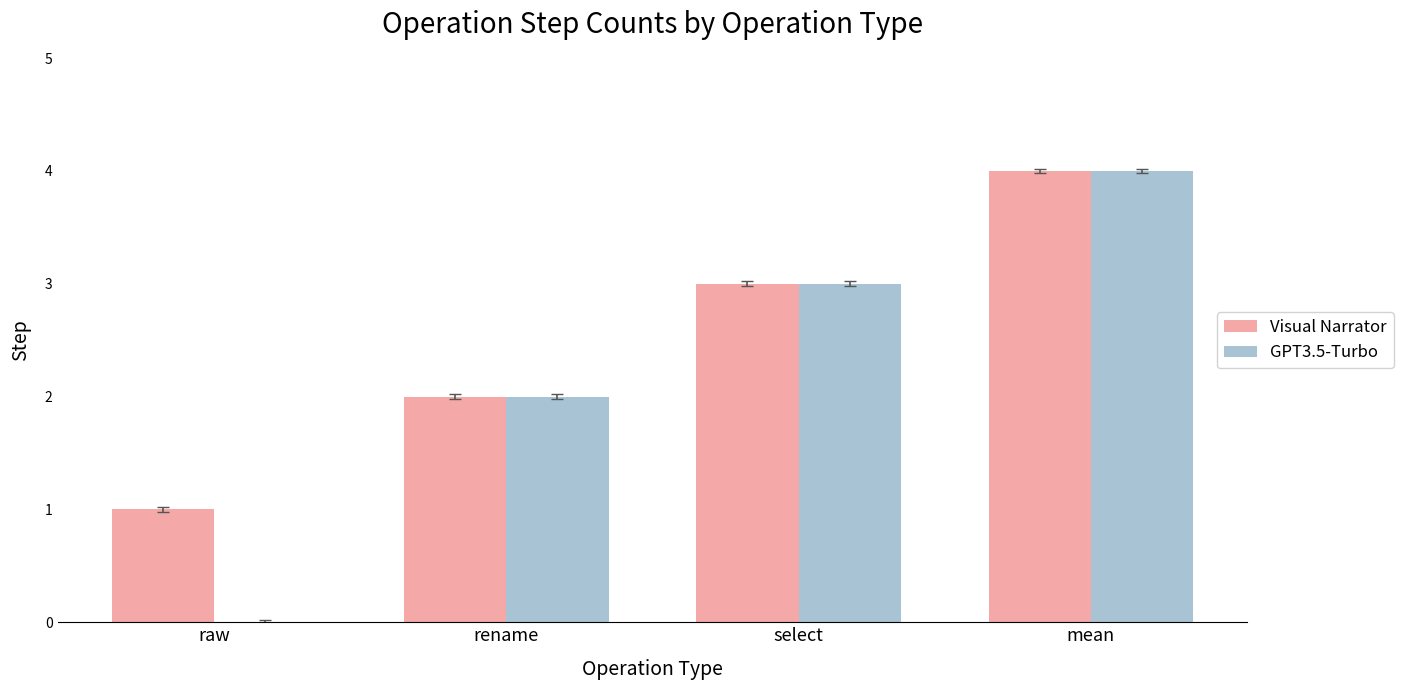

How many categories are shown in the chart?

4